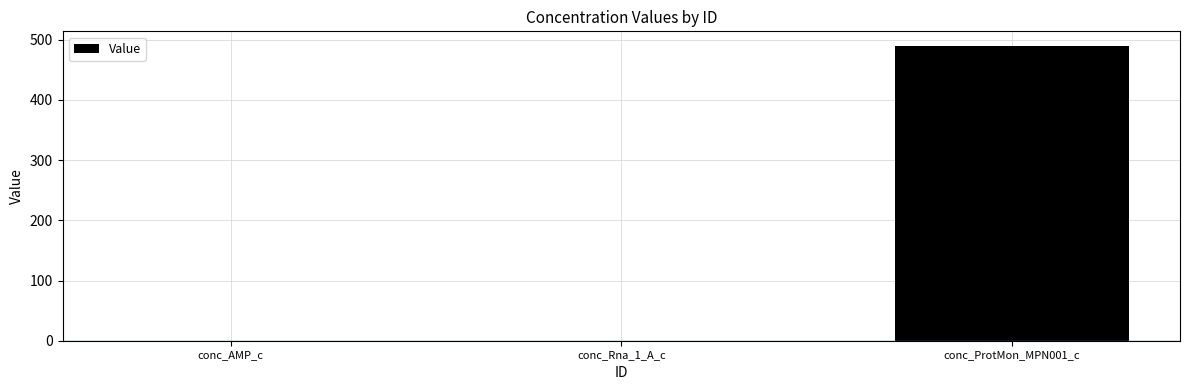

The value at conc_ProtMon_MPN001_c is 489.4. True or false?

True